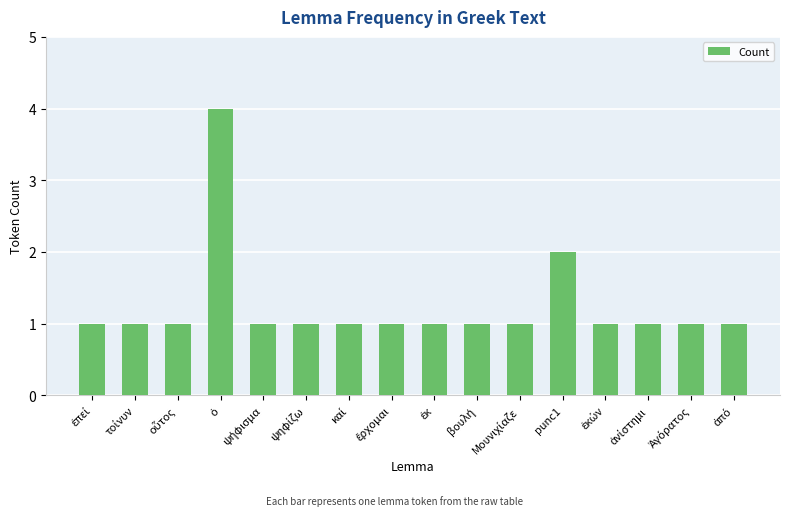

How many distinct data groups are displayed?

1